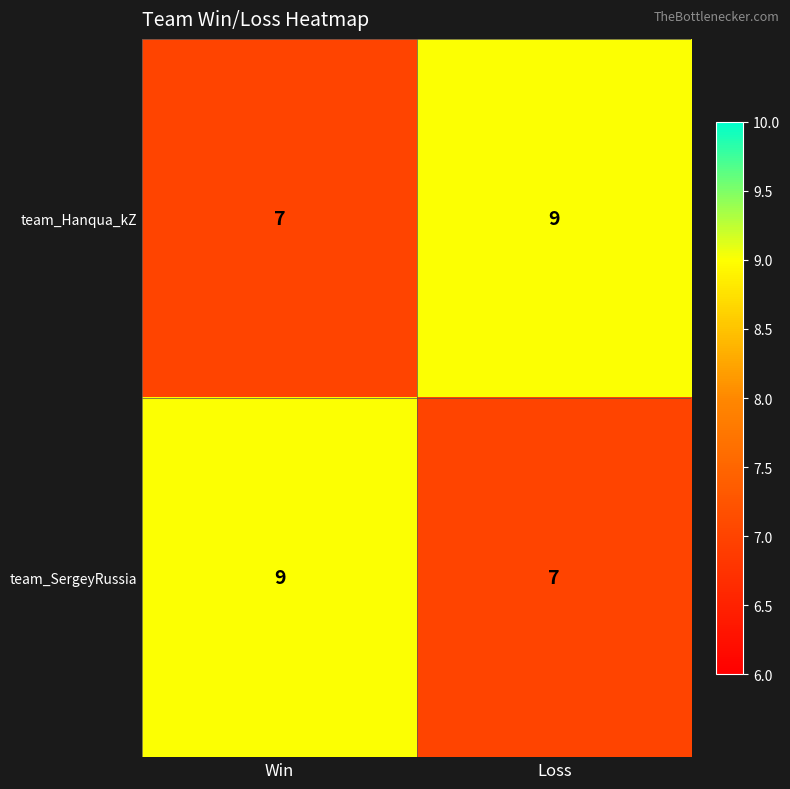

What is the minimum value shown in the chart?

7